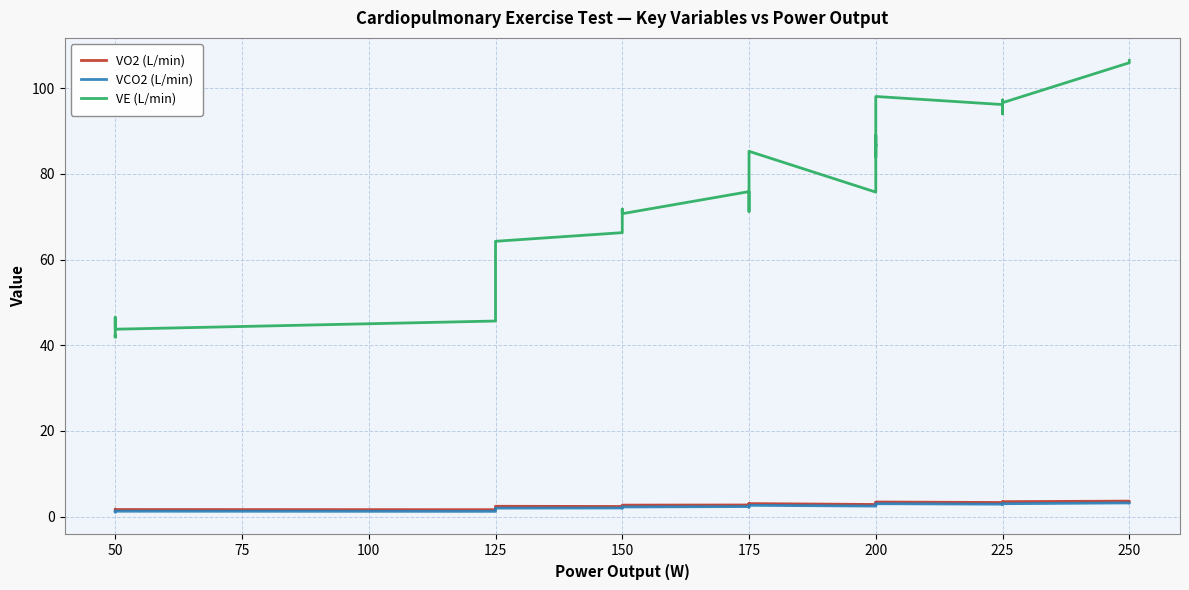

How many interior local peaks does the VO2 (L/min) series have?

11